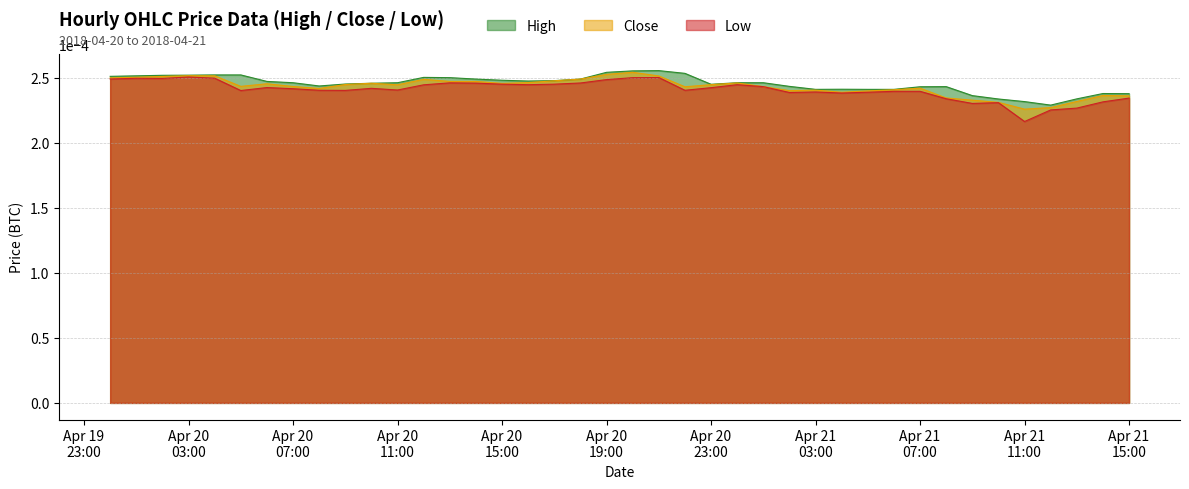

Where is High nearest to the value 0?

2018-04-21 12:00:00